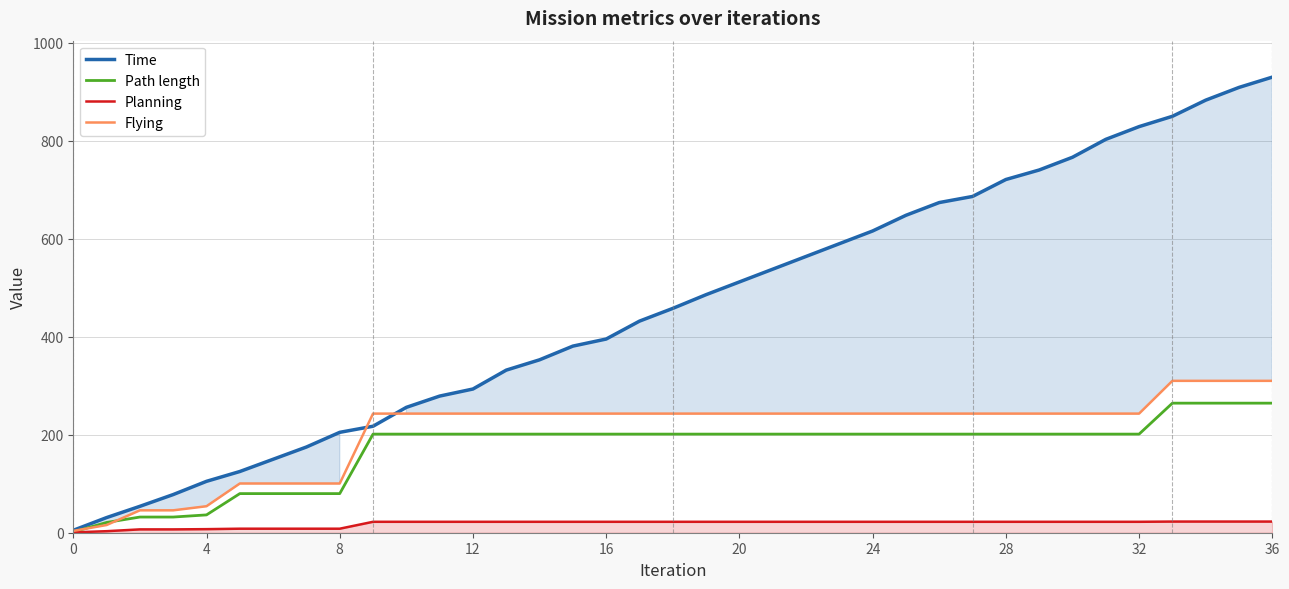

What is the label of the 21st point from the left?

20